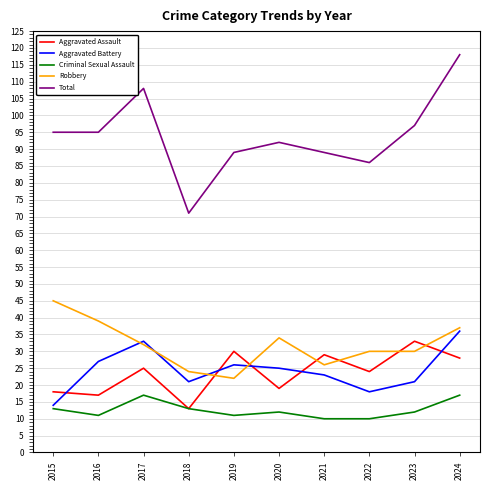

Which series has the widest spread of values?

Total